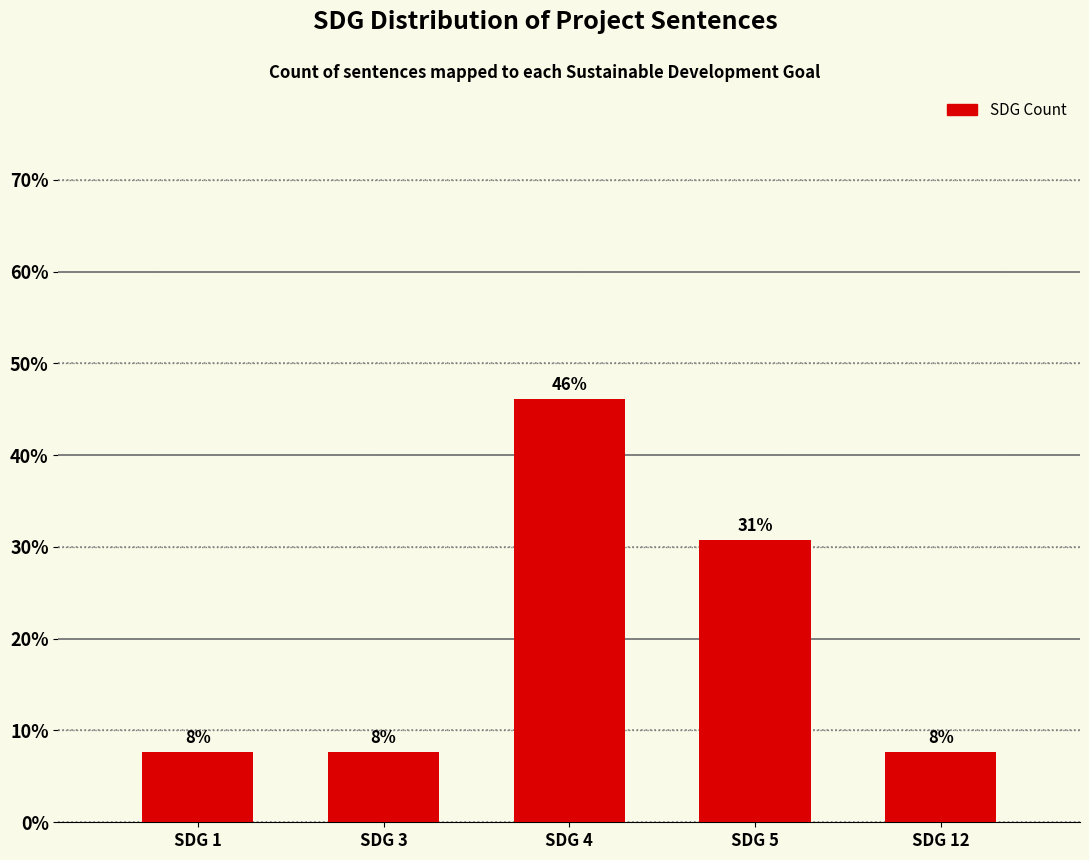

Is it true that the value at SDG 12 is 3.8?

False